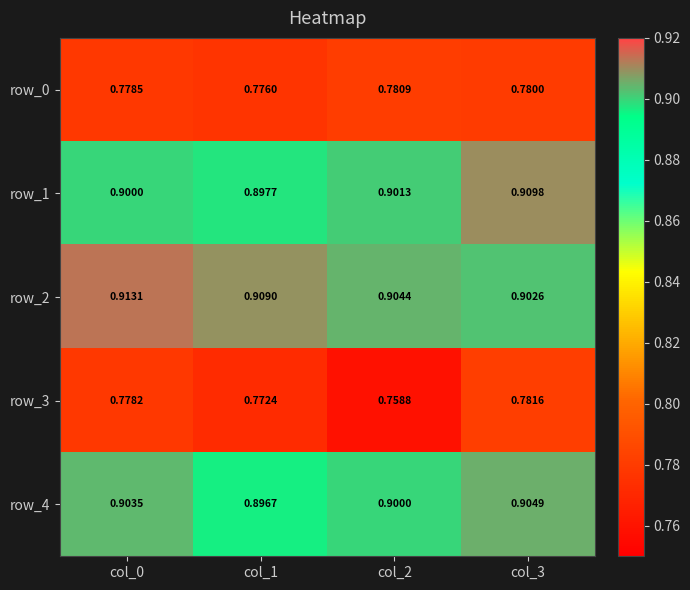

Which series changed the most between col_0 and col_3?

row_2